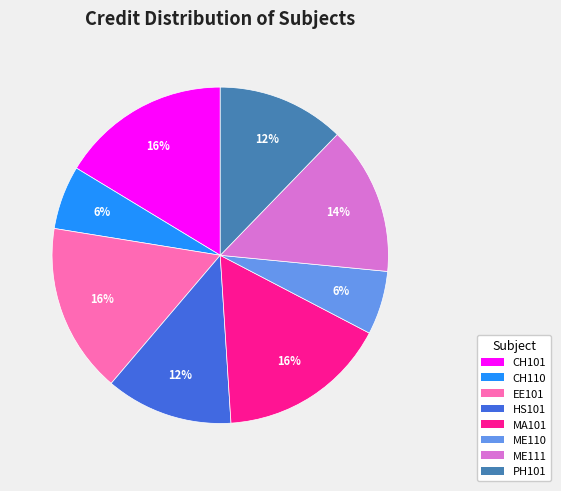

Is the sum of PH101 and CH101 greater than half?

No